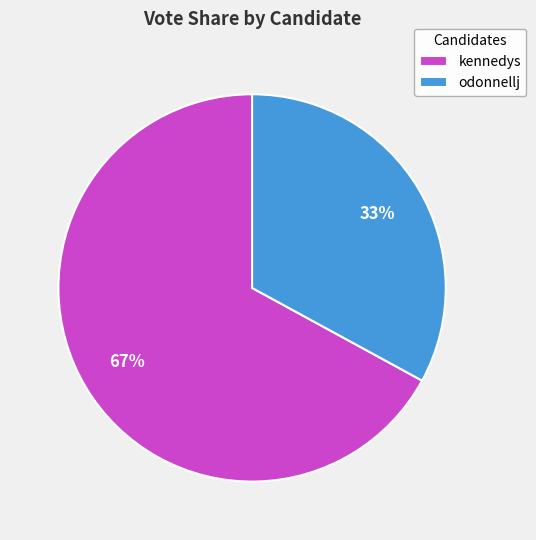

To the nearest percent, what portion does odonnellj represent?

33%